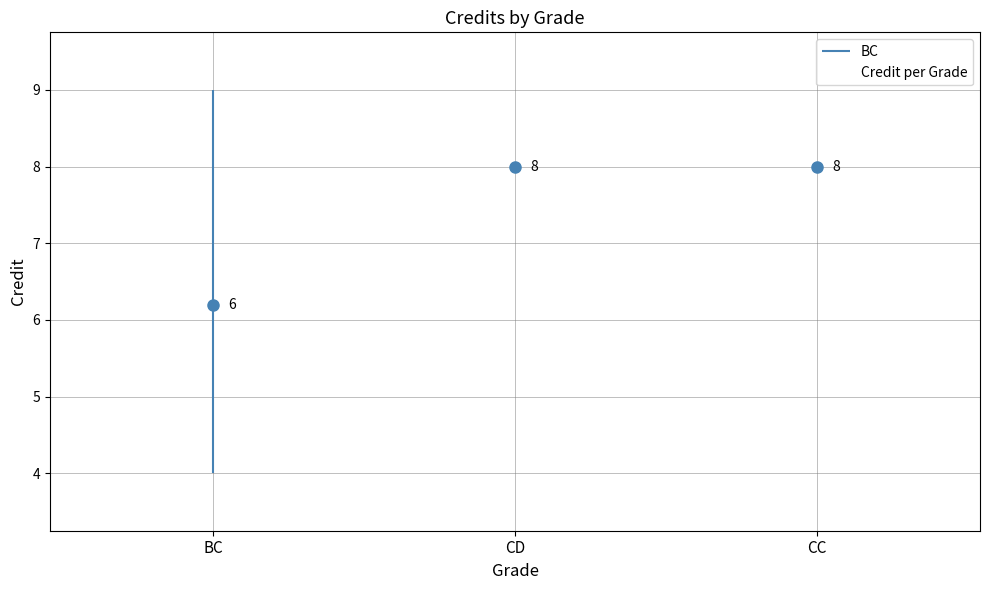

Where is the data nearest to the value 7?

BC